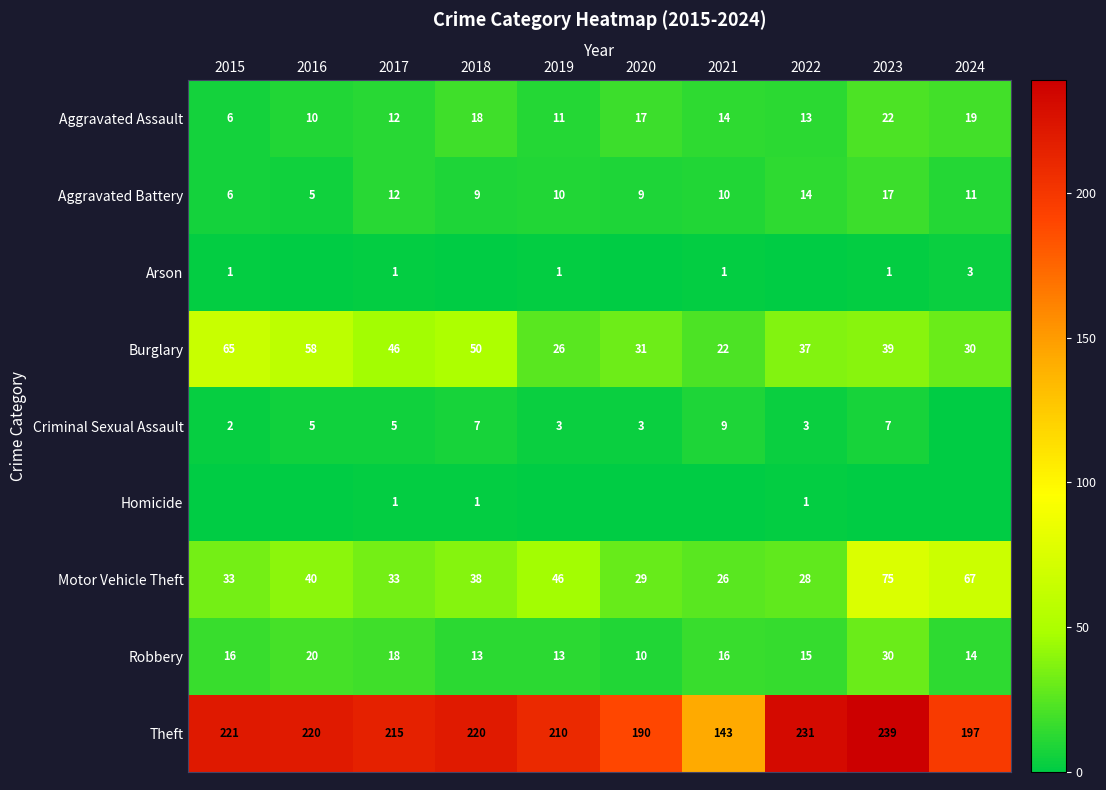

The value of Burglary at 2019 is 26. True or false?

True